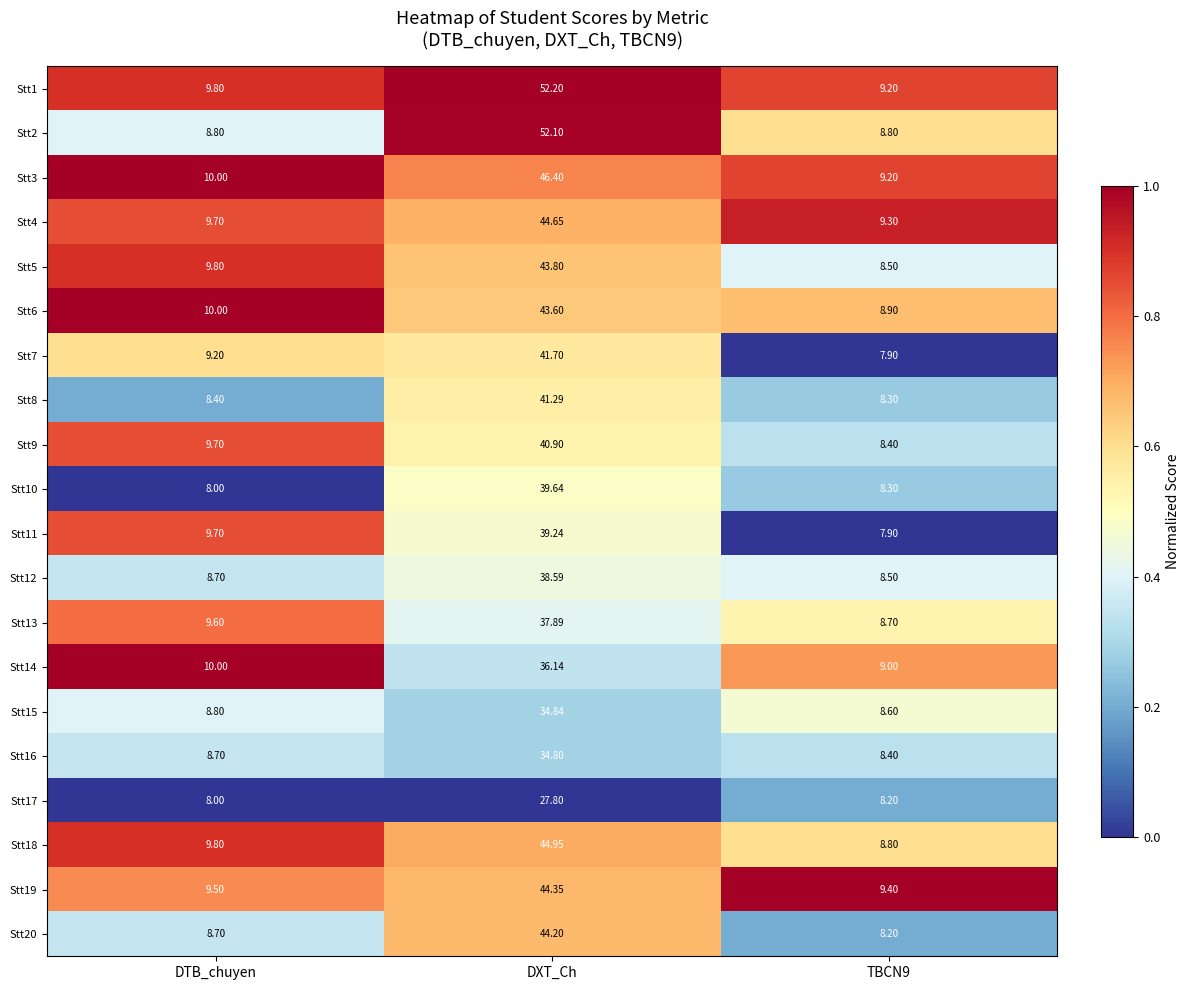

At which category is the sum across all series the highest?

DXT_Ch